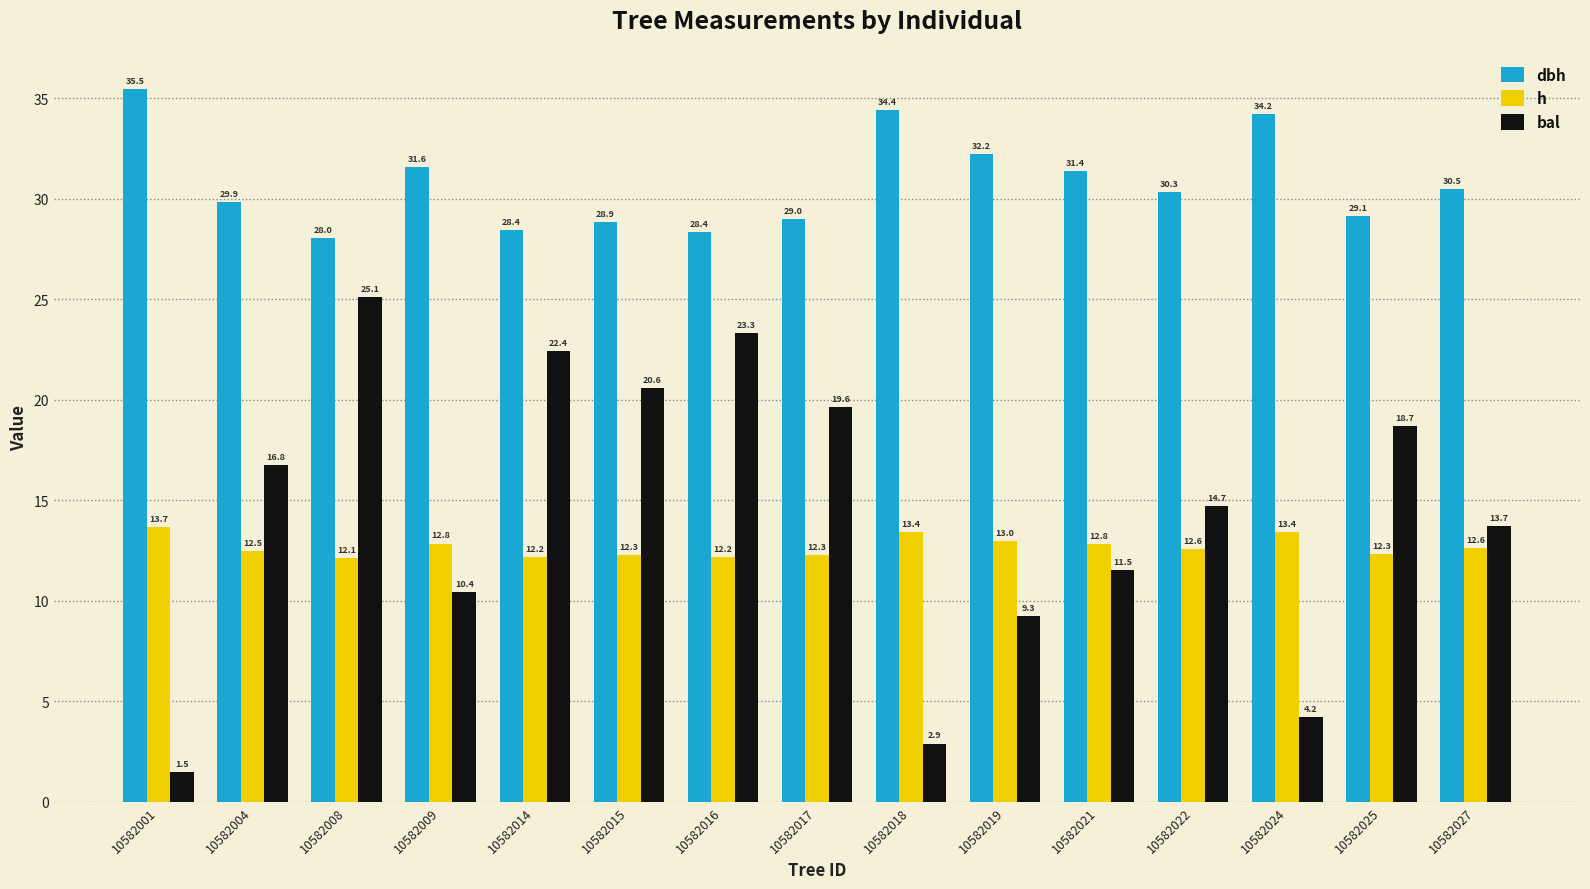

What is the difference between the maximum and minimum values in the h series?

1.5